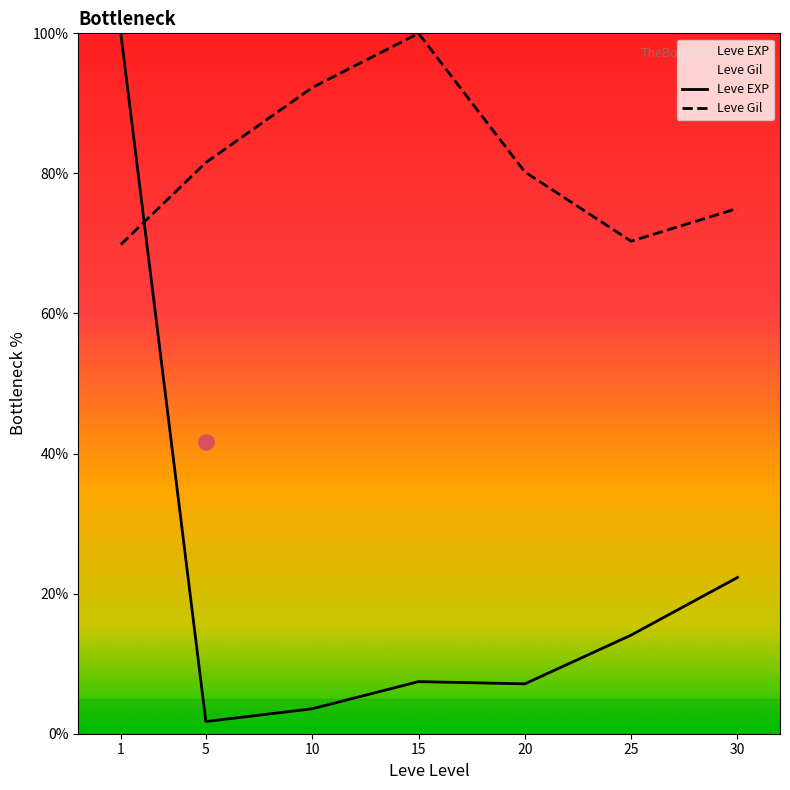

At which category is the sum across all series the highest?

1